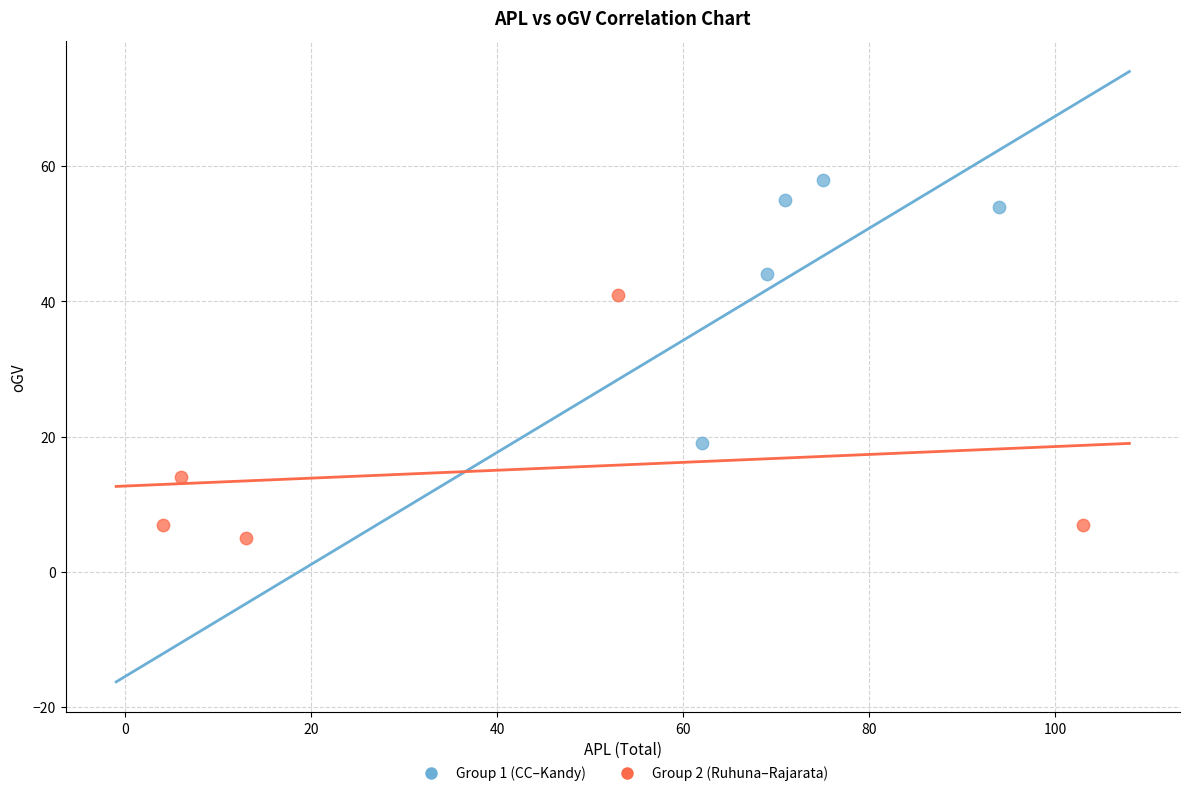

Which series reaches the maximum Y coordinate?

Group 1 (CC–Kandy)